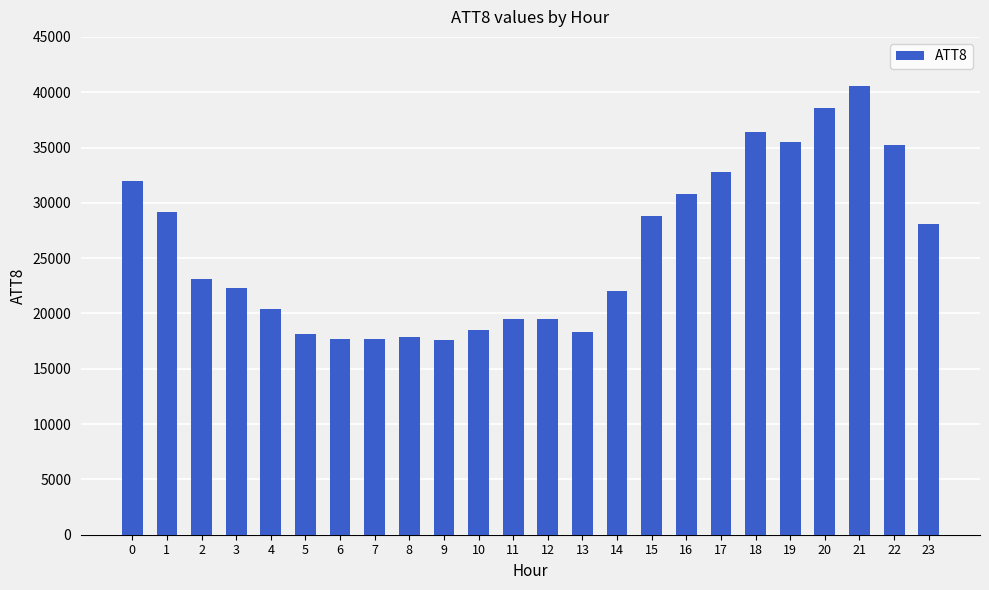

What is the ratio of the value at 22 to the value at 6?

2.0